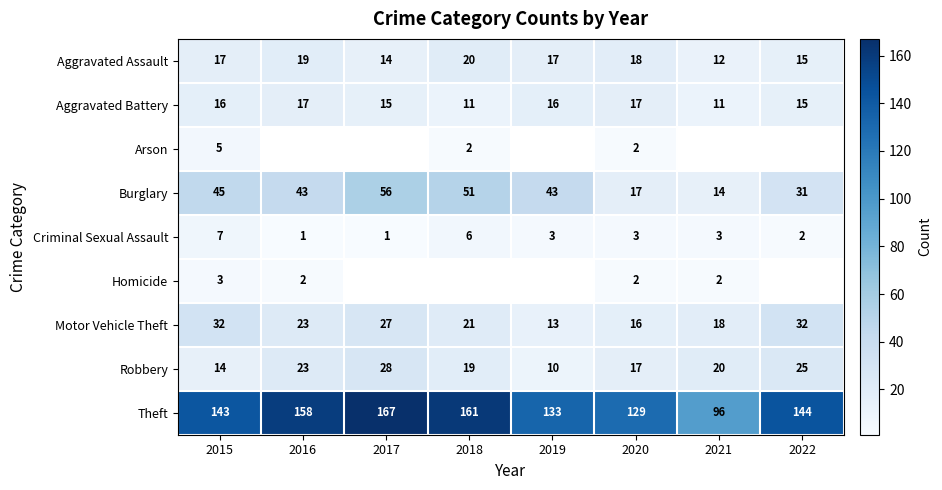

What is the greatest value displayed?

167.0